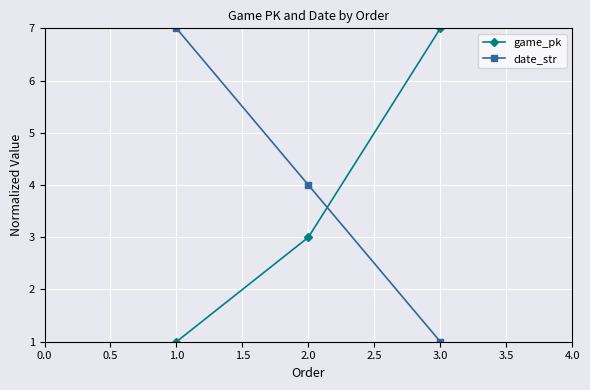

Reading left to right, extract all data points from this chart.

game_pk: 1	3	7
date_str: 7	4	1